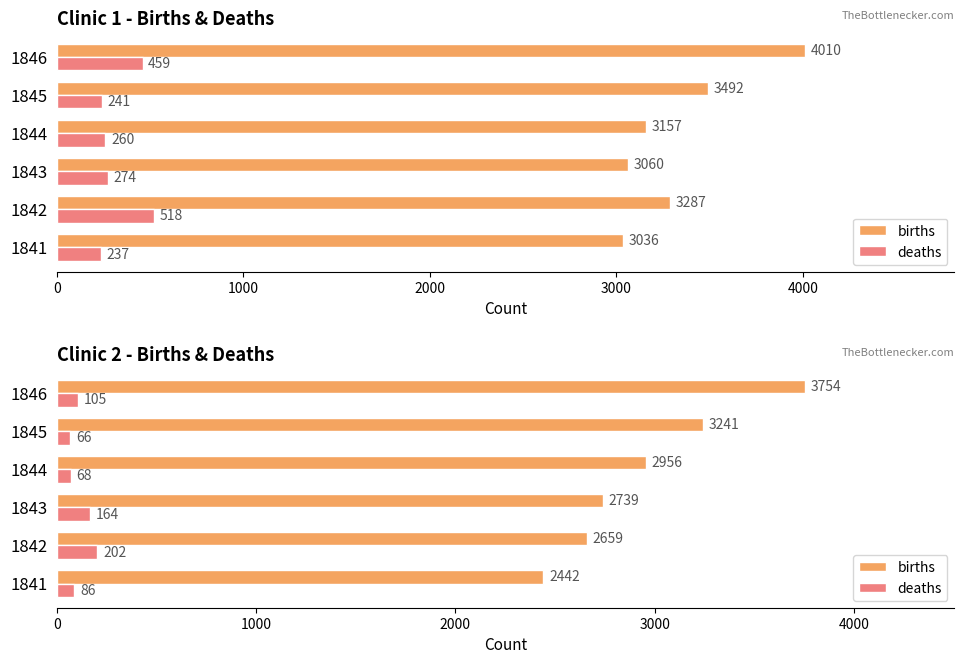

How many bars are there in each group?

2